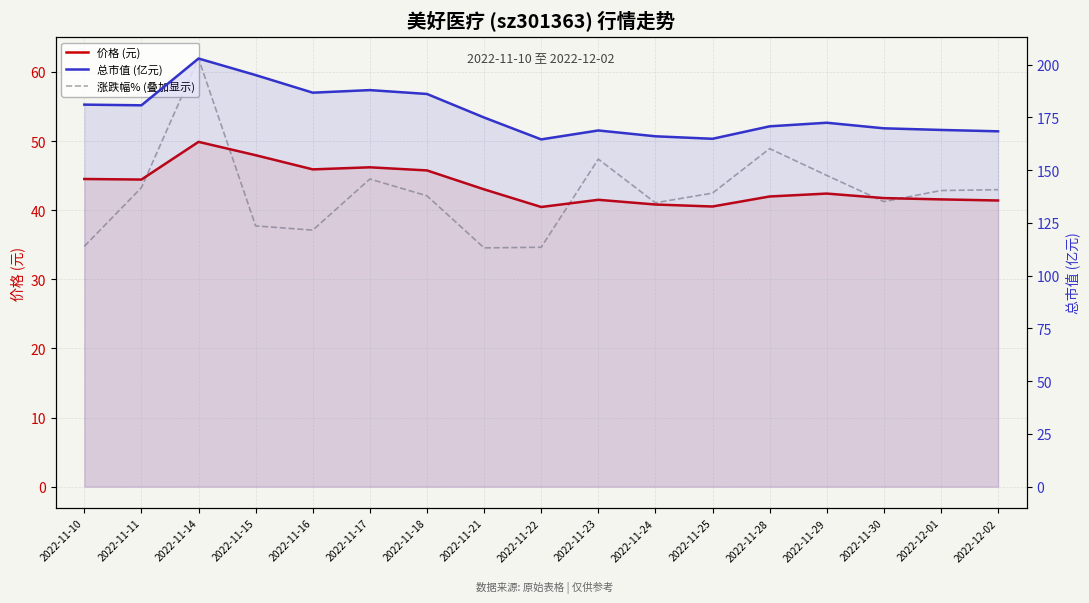

The 涨跌幅% (叠加显示) series shows 37.1 at 2022-11-16. True or false?

True